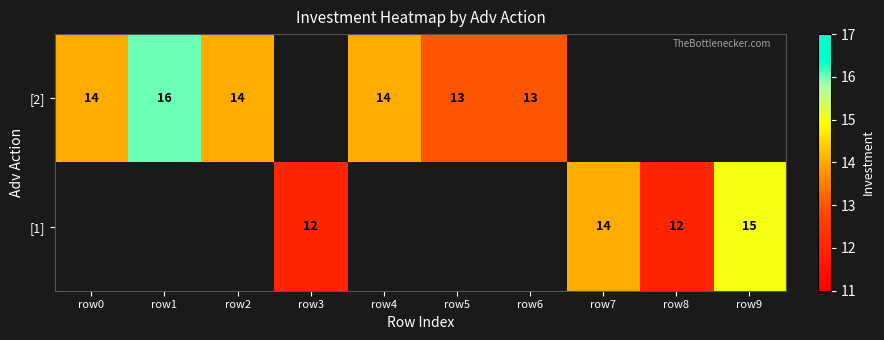

What is the sum of the [2] values at row6 and row5?

26